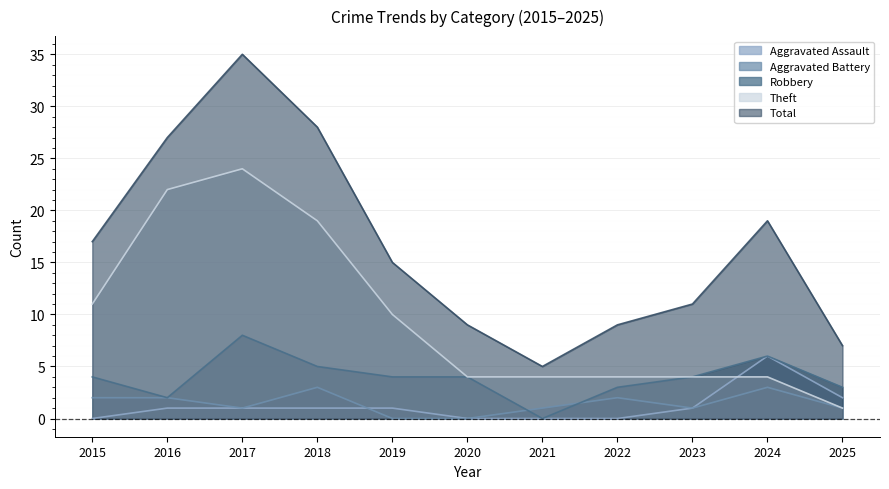

True or false: Theft and Robbery intersect in this chart.

False